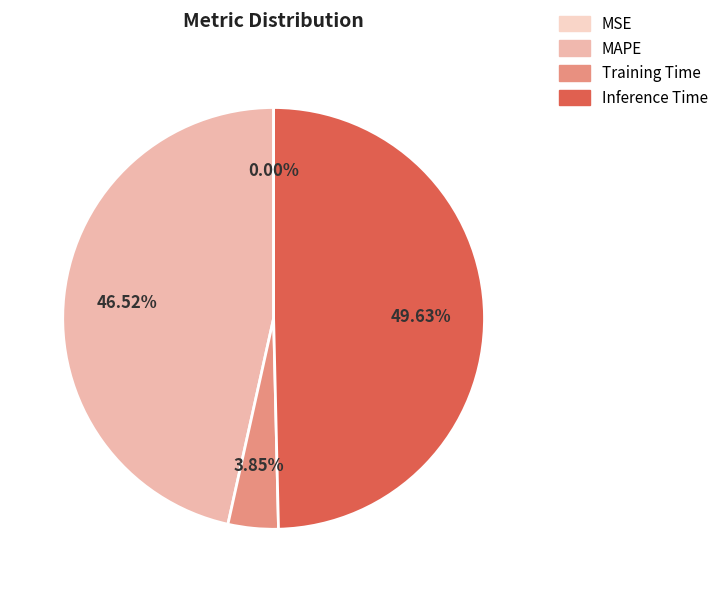

The Inference Time slice represents 50% of the pie. True or false?

True